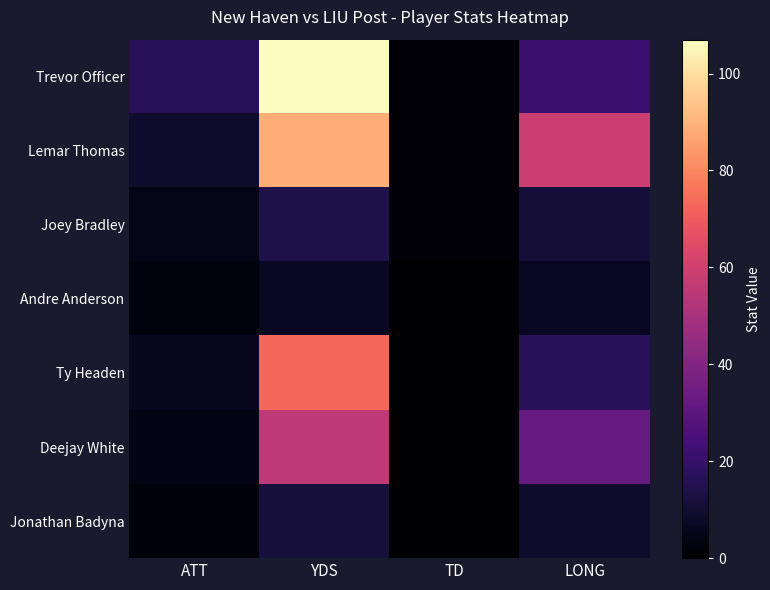

What is the spread (max minus min) of values at TD?

1